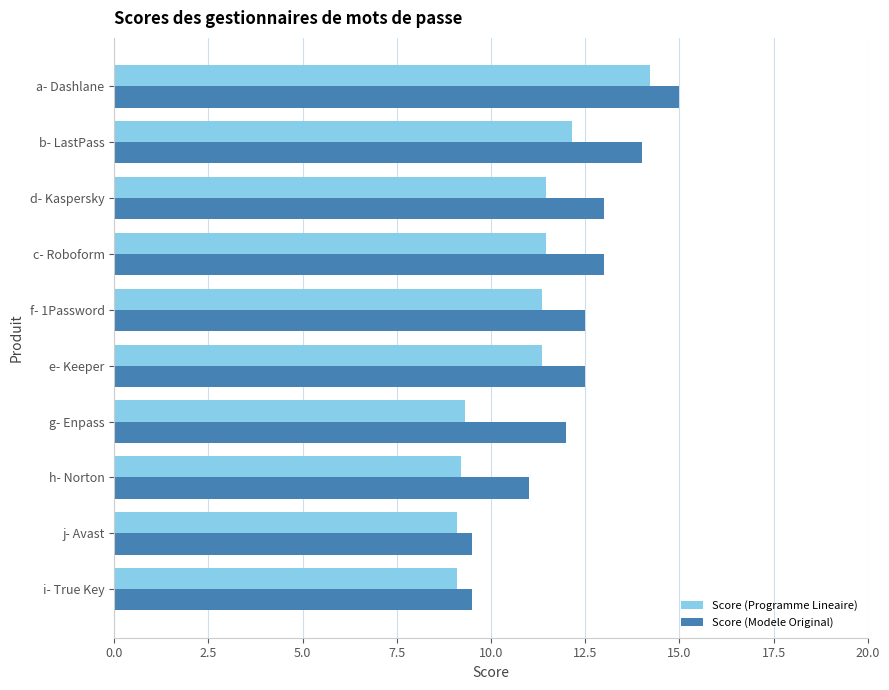

The value of Score (Programme Lineaire) at h- Norton is 9.2. True or false?

True